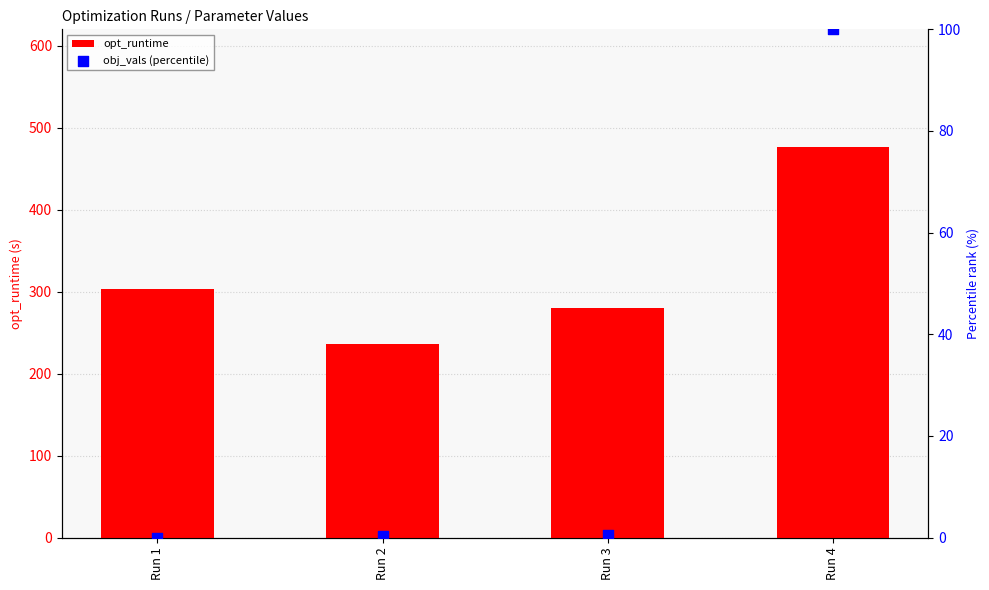

Which series has the widest spread of Y values?

opt_runtime